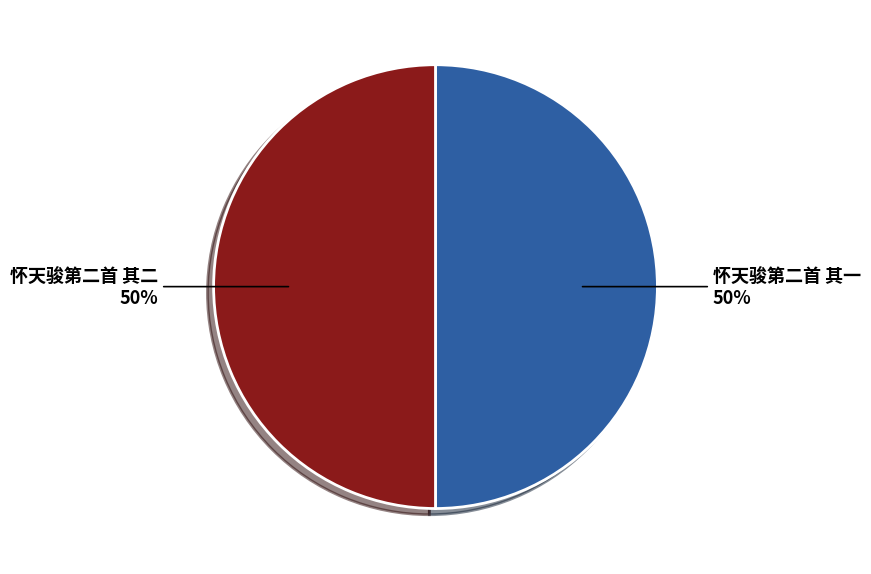

Is the sum of 怀天骏第二首 其二 and 怀天骏第二首 其一 greater than half?

Yes